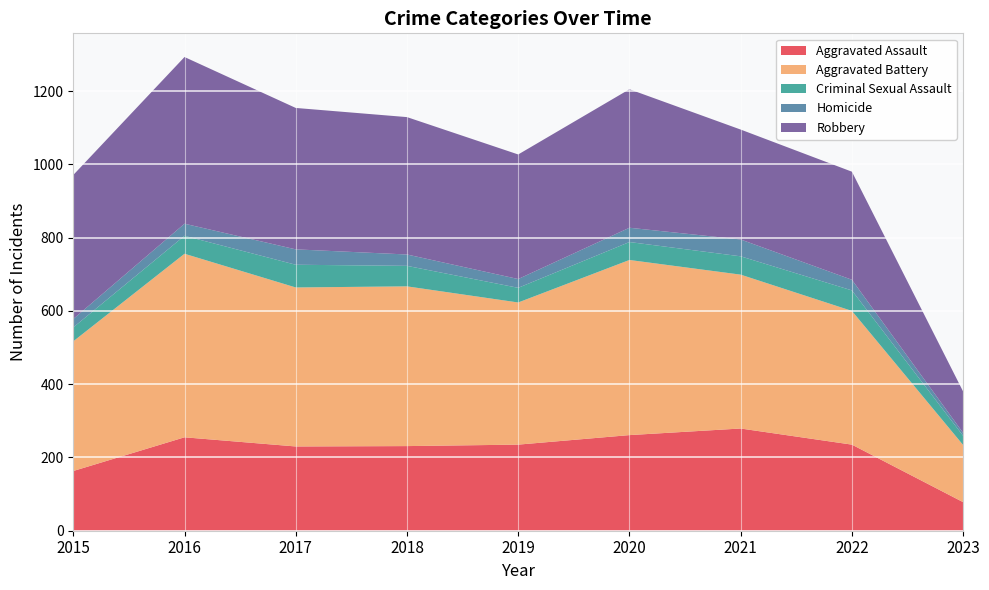

Reading left to right, list all the values displayed in this chart.

Aggravated Assault: 163	255	230	231	235	261	279	235	78
Aggravated Battery: 354	501	434	436	388	478	420	365	156
Criminal Sexual Assault: 38	49	62	56	40	49	50	56	25
Homicide: 23	33	42	31	24	39	46	29	8
Robbery: 393	455	386	375	340	378	300	295	113